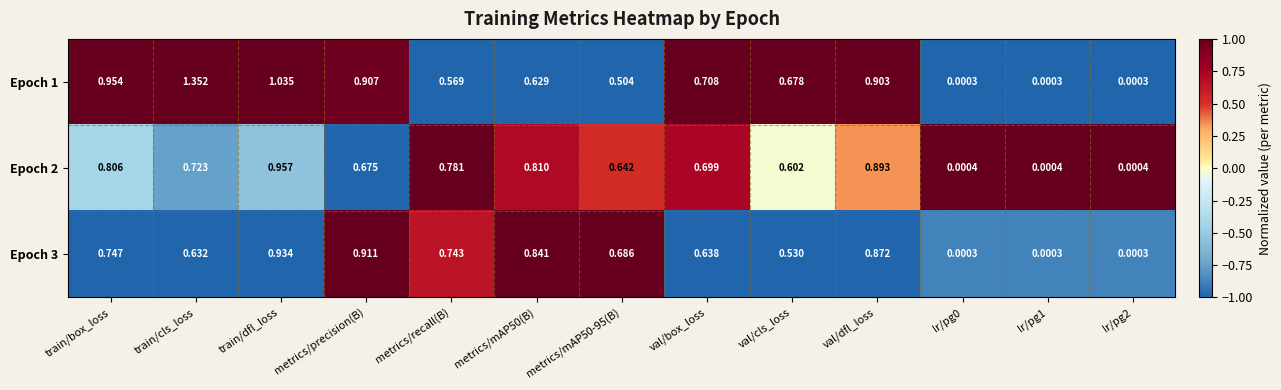

At which category is the sum across all series the highest?

train/dfl_loss